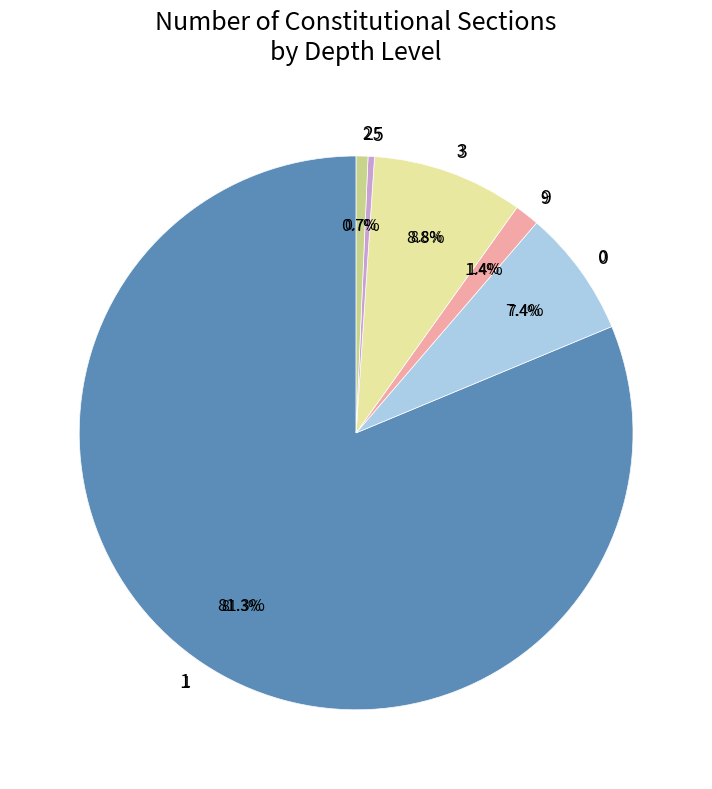

To the nearest percent, what is the difference between the 0 and 2 slice percentages?

7%